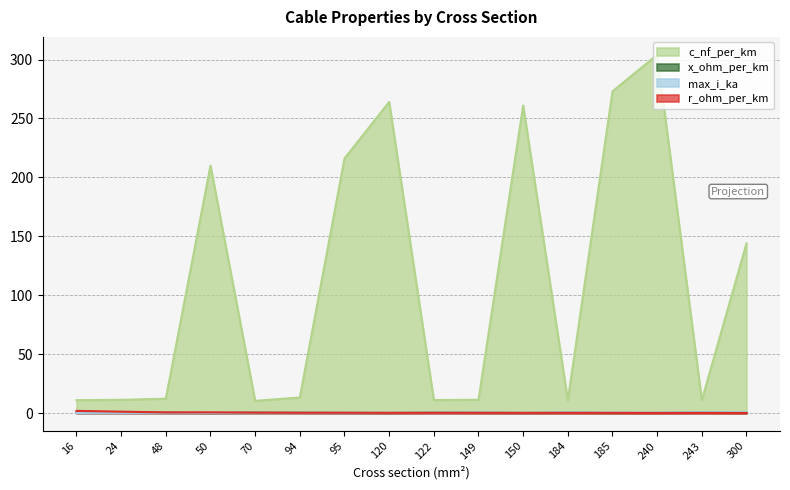

The value of x_ohm_per_km at 243 is 0.3. True or false?

True